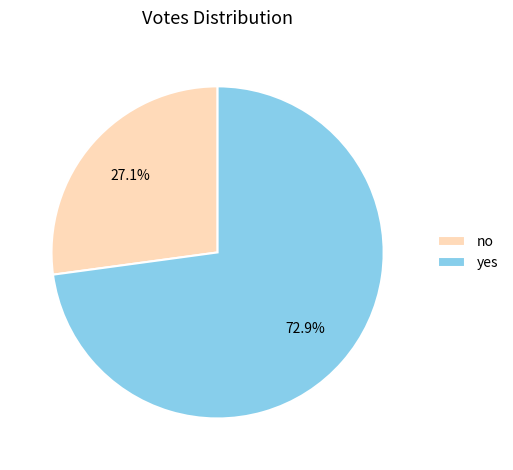

The no slice represents 34% of the pie. True or false?

False